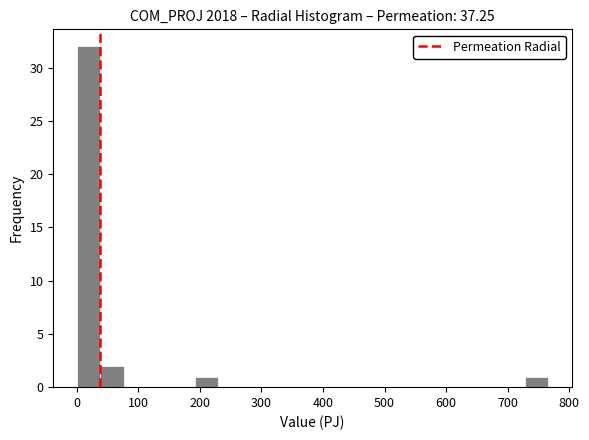

Around what value on the x-axis is the tallest bar? Give the approximate position of its centre, as read against the axis.

20